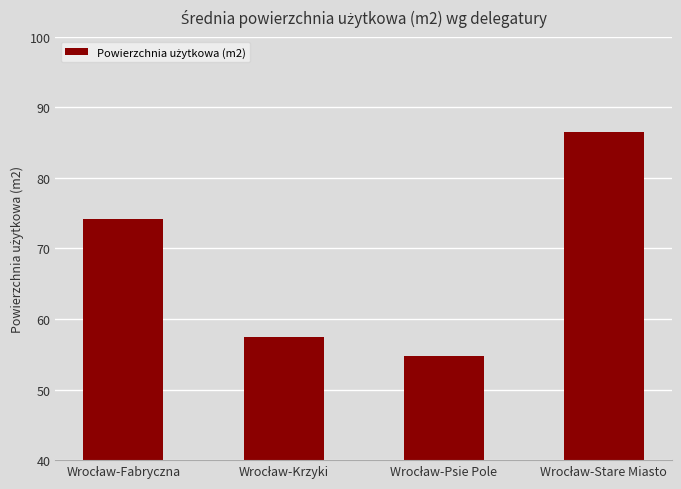

What is the value of the 1st bar from the left?

74.2